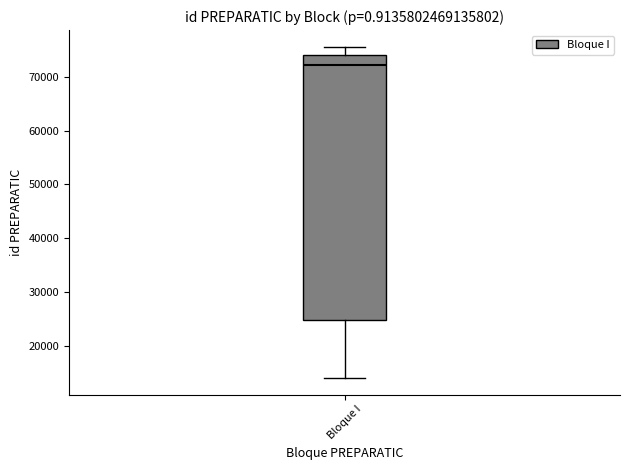

Read this box plot against the y-axis: the position of the median line, the range covered by the box, and the ends of both whiskers. The values are not printed on the chart, so give them approximately, as read against the axis.

median 72000, box 25000 to 74000, whiskers 14000 to 76000